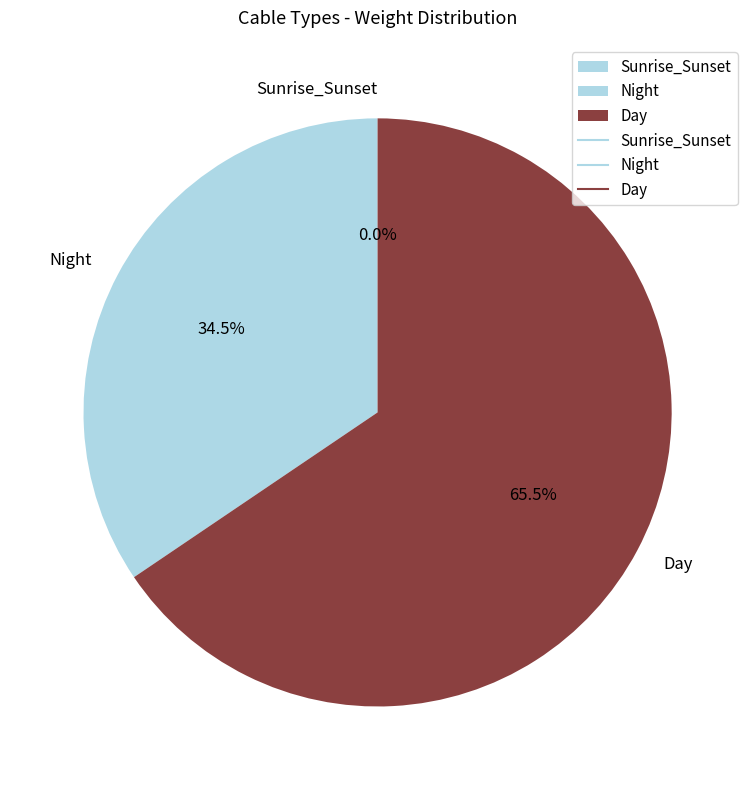

What portion of the pie excludes Night?

65.5%